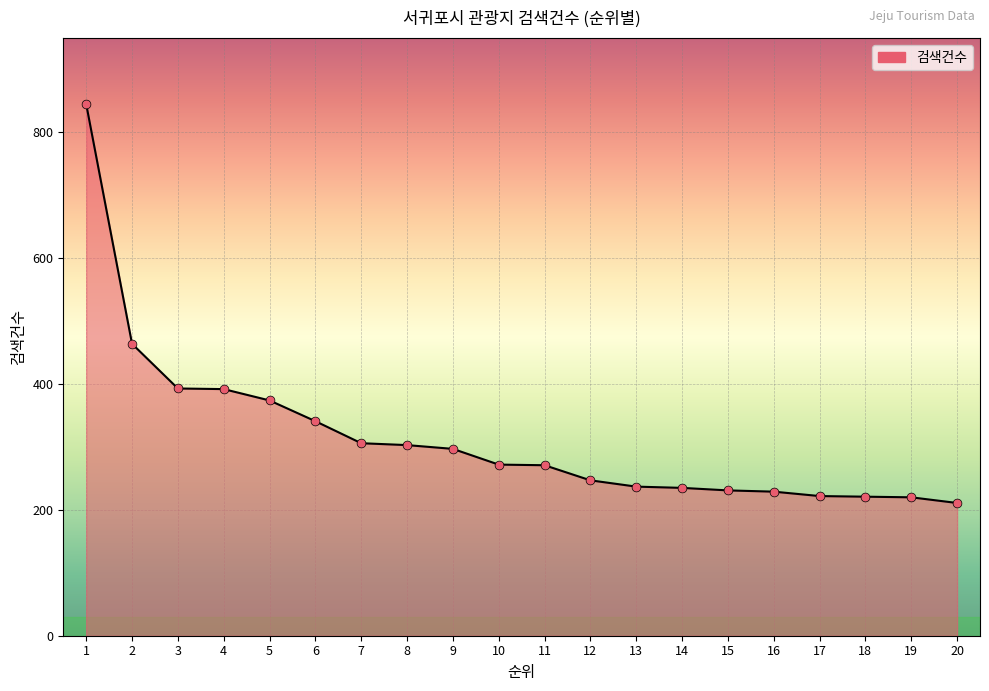

What is the ratio of the value at 2 to the value at 11?

1.7